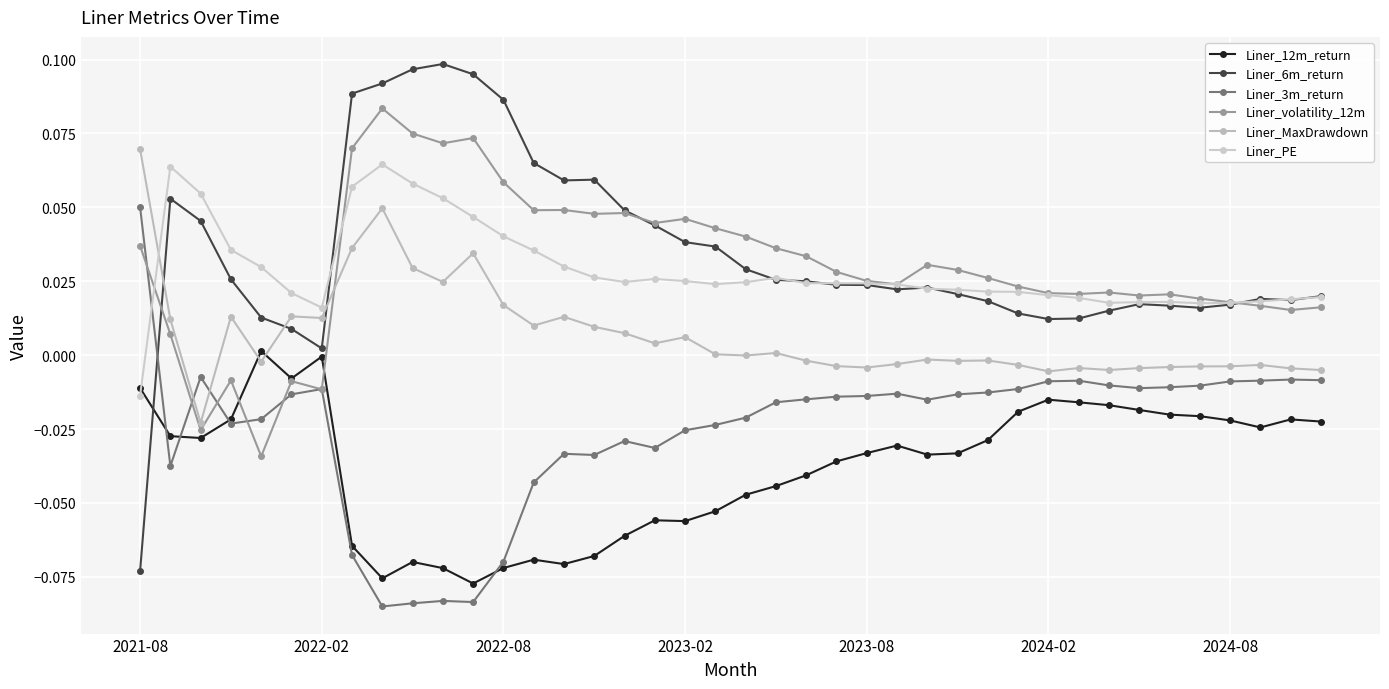

Reading right to left, what are all the values shown in this chart?

Liner_12m_return: -0.0	-0.0	-0.0	-0.0	-0.0	-0.0	-0.0	-0.0	-0.0	-0.0	-0.0	-0.0	-0.0	-0.0	-0.0	-0.0	-0.0	-0.0	-0.0	-0.0	-0.1	-0.1	-0.1	-0.1	-0.1	-0.1	-0.1	-0.1	-0.1	-0.1	-0.1	-0.1	-0.1	-0.0	-0.0	0.0	-0.0	-0.0	-0.0	-0.0
Liner_6m_return: 0.0	0.0	0.0	0.0	0.0	0.0	0.0	0.0	0.0	0.0	0.0	0.0	0.0	0.0	0.0	0.0	0.0	0.0	0.0	0.0	0.0	0.0	0.0	0.0	0.1	0.1	0.1	0.1	0.1	0.1	0.1	0.1	0.1	0.0	0.0	0.0	0.0	0.0	0.1	-0.1
Liner_3m_return: -0.0	-0.0	-0.0	-0.0	-0.0	-0.0	-0.0	-0.0	-0.0	-0.0	-0.0	-0.0	-0.0	-0.0	-0.0	-0.0	-0.0	-0.0	-0.0	-0.0	-0.0	-0.0	-0.0	-0.0	-0.0	-0.0	-0.0	-0.1	-0.1	-0.1	-0.1	-0.1	-0.1	-0.0	-0.0	-0.0	-0.0	-0.0	-0.0	0.1
Liner_volatility_12m: 0.0	0.0	0.0	0.0	0.0	0.0	0.0	0.0	0.0	0.0	0.0	0.0	0.0	0.0	0.0	0.0	0.0	0.0	0.0	0.0	0.0	0.0	0.0	0.0	0.0	0.0	0.0	0.1	0.1	0.1	0.1	0.1	0.1	-0.0	-0.0	-0.0	-0.0	-0.0	0.0	0.0
Liner_MaxDrawdown: -0.0	-0.0	-0.0	-0.0	-0.0	-0.0	-0.0	-0.0	-0.0	-0.0	-0.0	-0.0	-0.0	-0.0	-0.0	-0.0	-0.0	-0.0	0.0	-0.0	0.0	0.0	0.0	0.0	0.0	0.0	0.0	0.0	0.0	0.0	0.0	0.0	0.0	0.0	0.0	-0.0	0.0	-0.0	0.0	0.1
Liner_PE: 0.0	0.0	0.0	0.0	0.0	0.0	0.0	0.0	0.0	0.0	0.0	0.0	0.0	0.0	0.0	0.0	0.0	0.0	0.0	0.0	0.0	0.0	0.0	0.0	0.0	0.0	0.0	0.0	0.0	0.1	0.1	0.1	0.1	0.0	0.0	0.0	0.0	0.1	0.1	-0.0